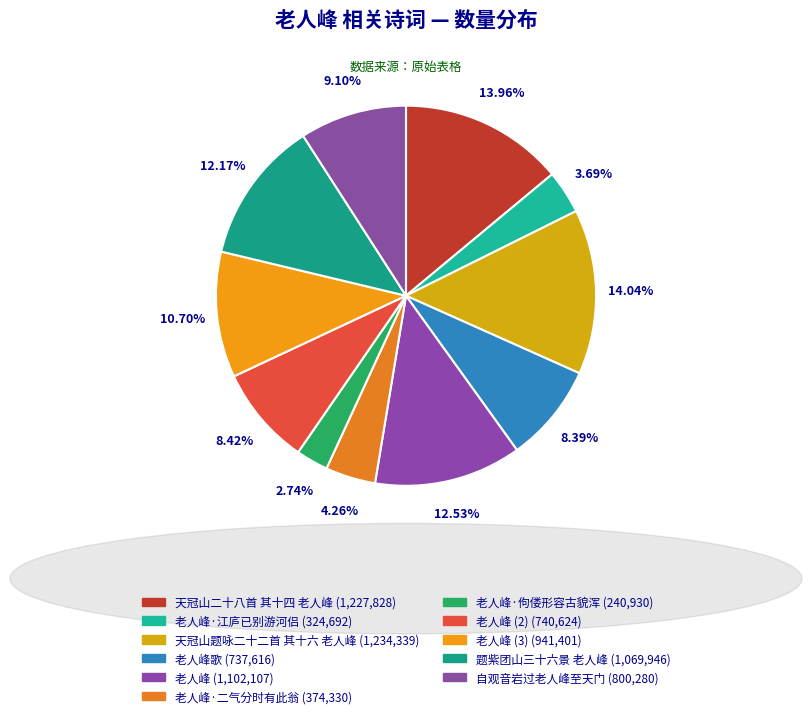

Which slice is the smallest?

老人峰·佝偻形容古貌浑